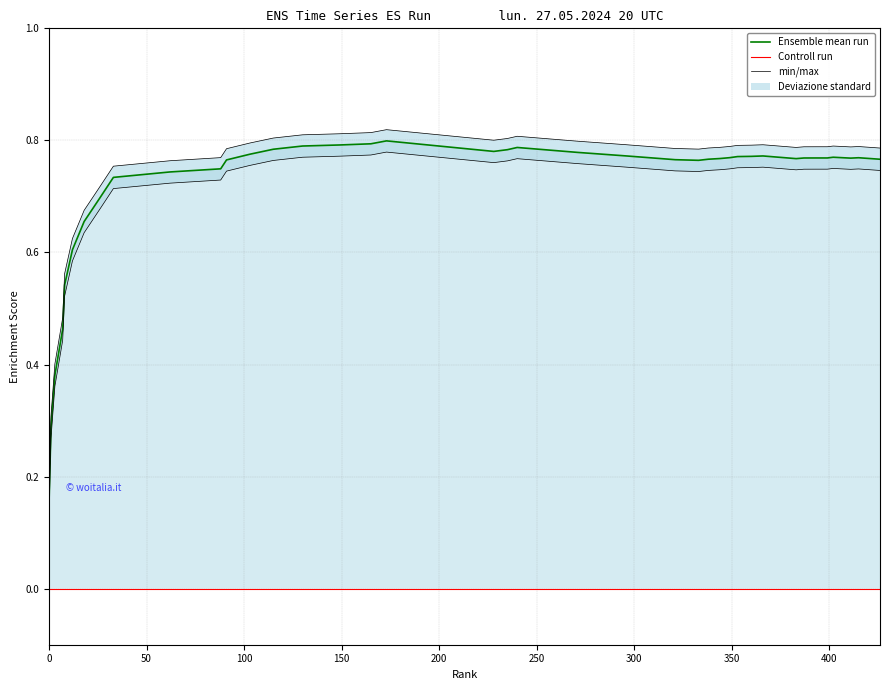

What is the maximum value shown in the chart?

0.8